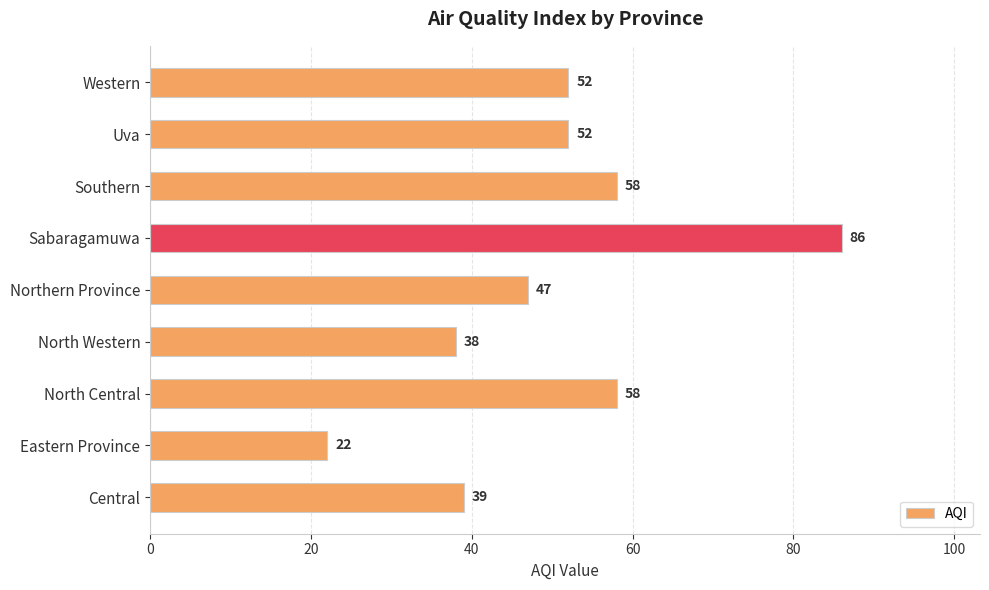

What is the maximum value shown in the chart?

86